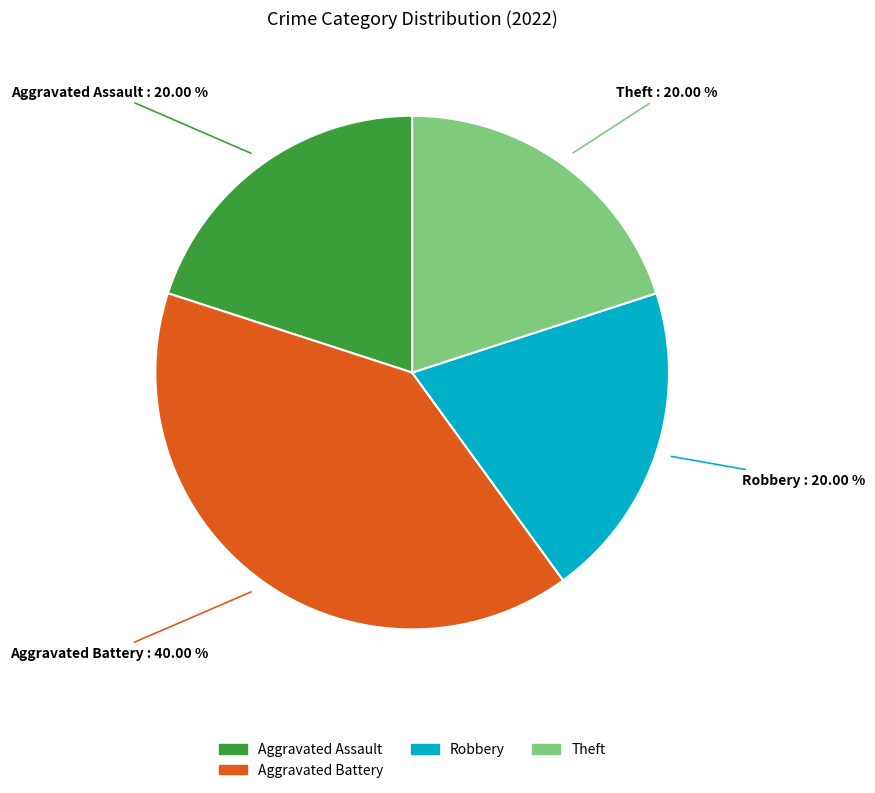

Combined, do Aggravated Battery and Robbery account for over 50%?

Yes